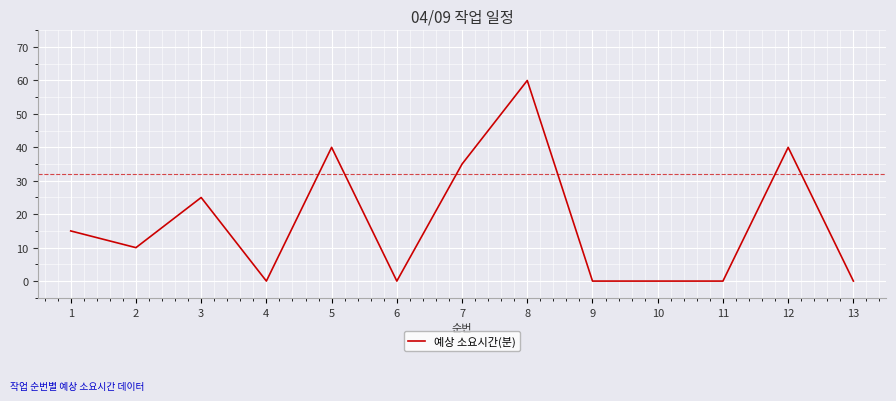

What is the change in value from 8 to 11?

-60